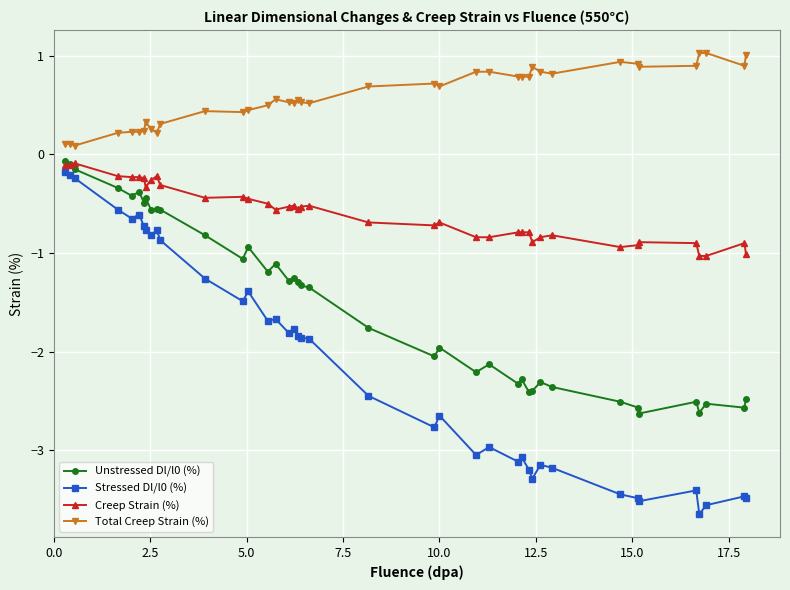

What is the average value of the Unstressed Dl/l0 (%) series?

-1.5